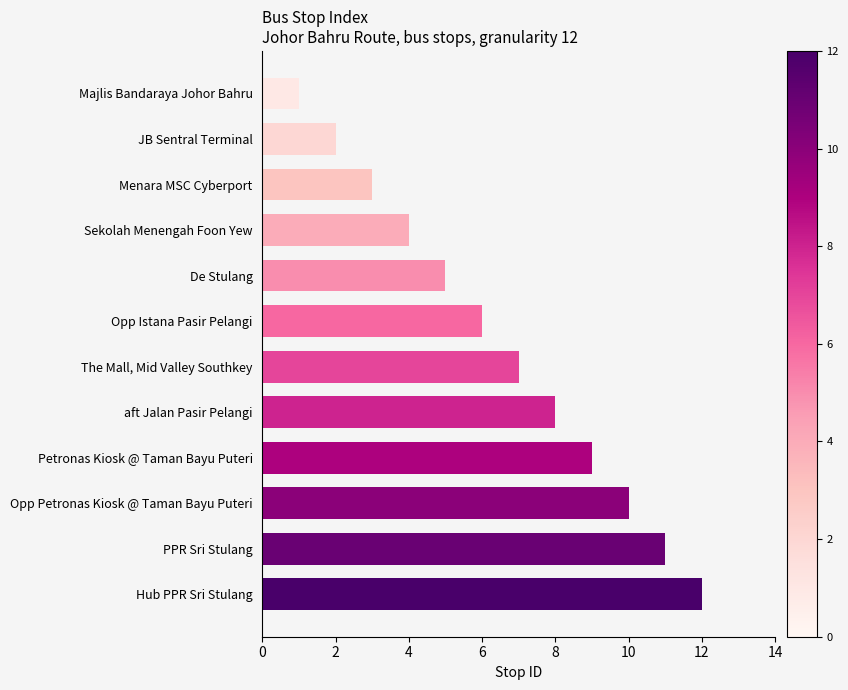

What is the ratio of the value at Majlis Bandaraya Johor Bahru to the value at Petronas Kiosk @ Taman Bayu Puteri?

0.1